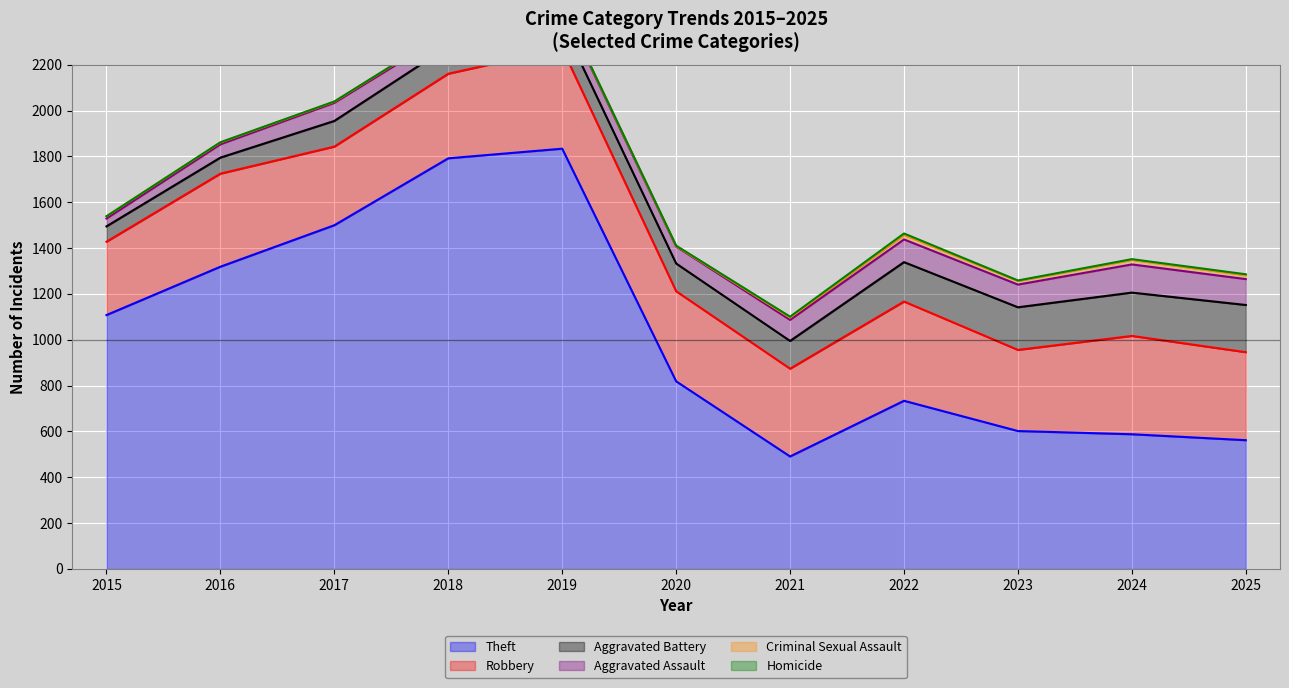

Which has a higher value, 2024 or 2019?

2019